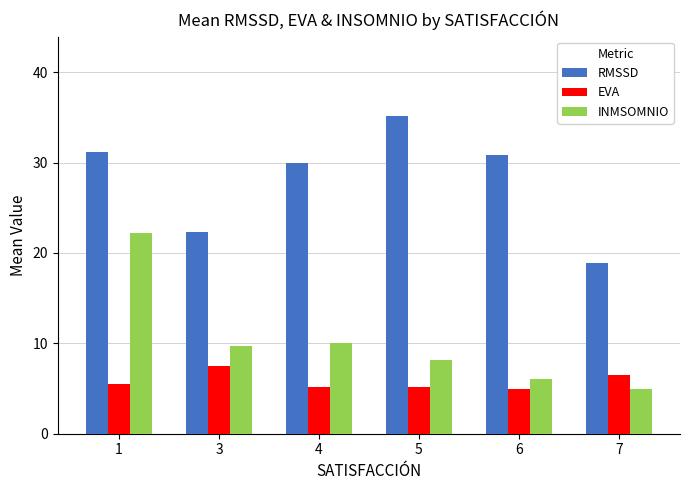

What is the average value of the RMSSD series?

28.0